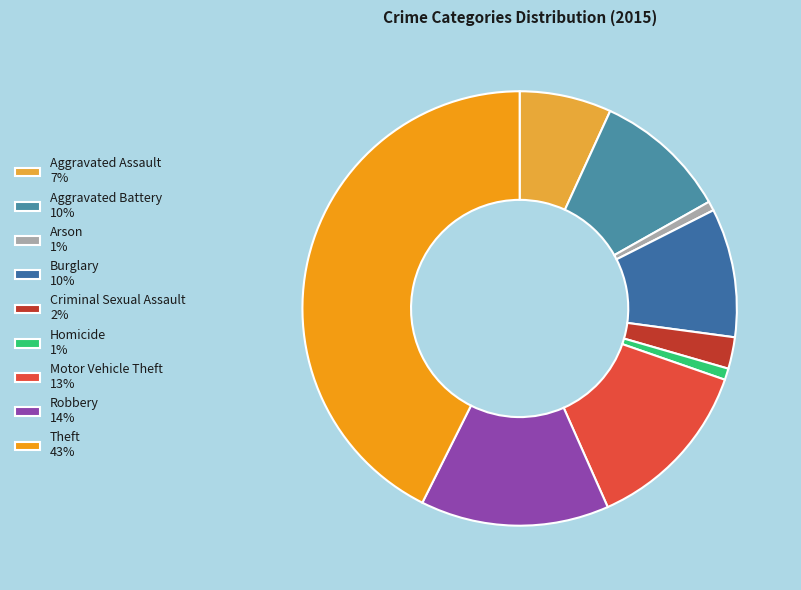

The Theft slice represents 43% of the pie. True or false?

True